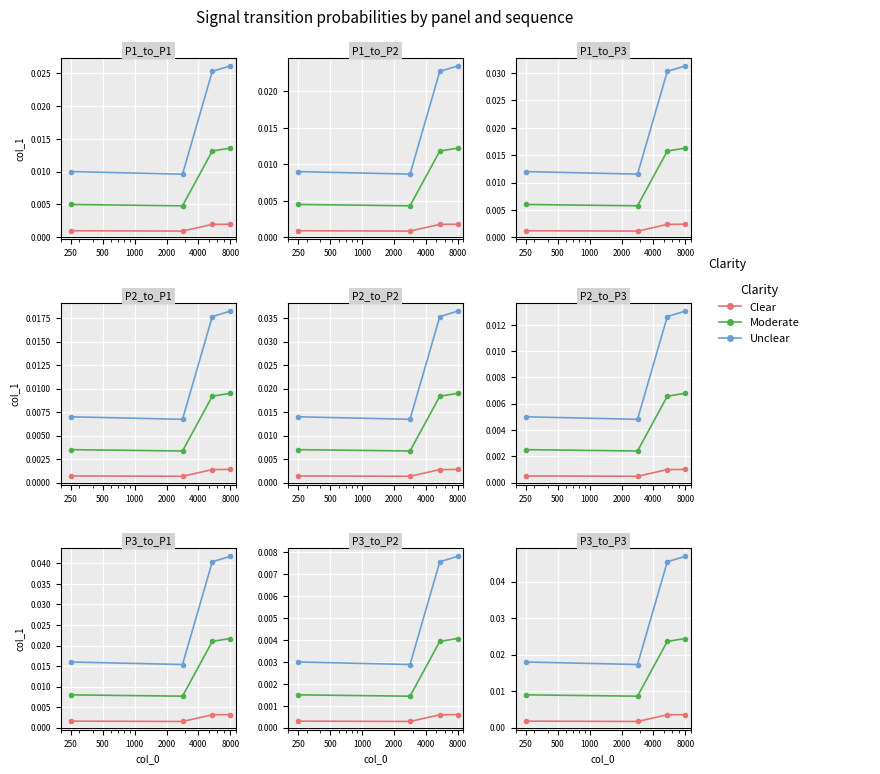

True or false: Clear and Moderate intersect in this chart.

False